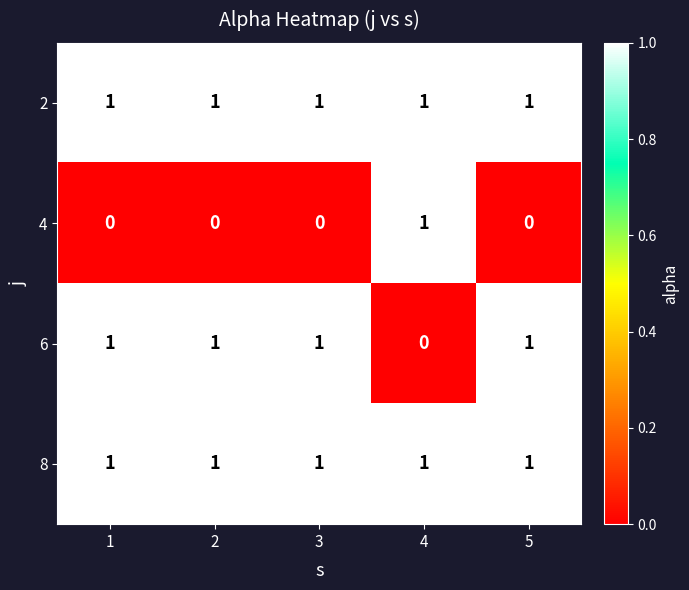

How many data points does each series have?

5